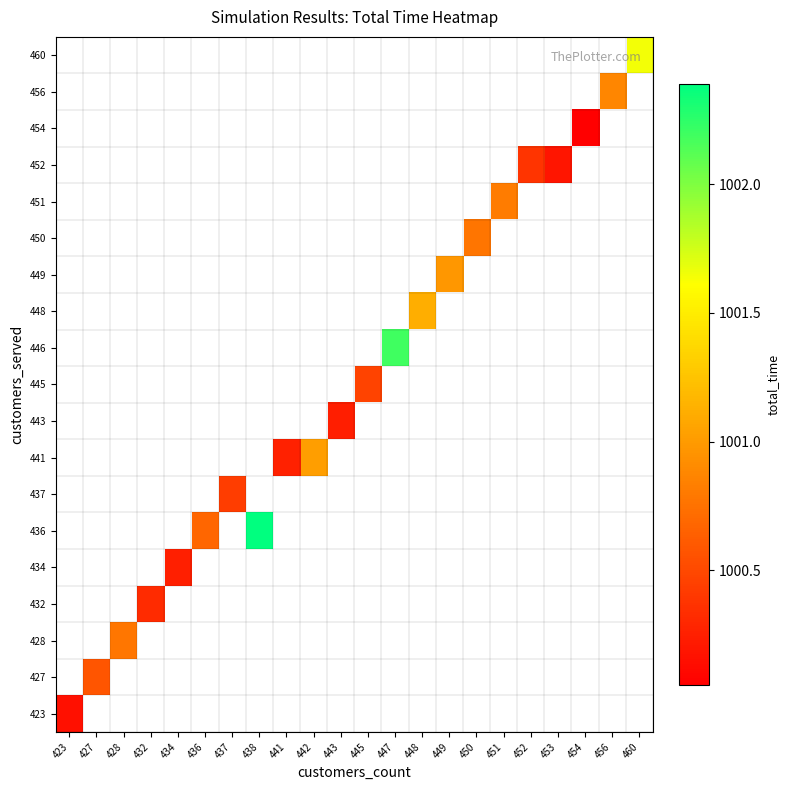

What is the smallest value displayed?

1000.1